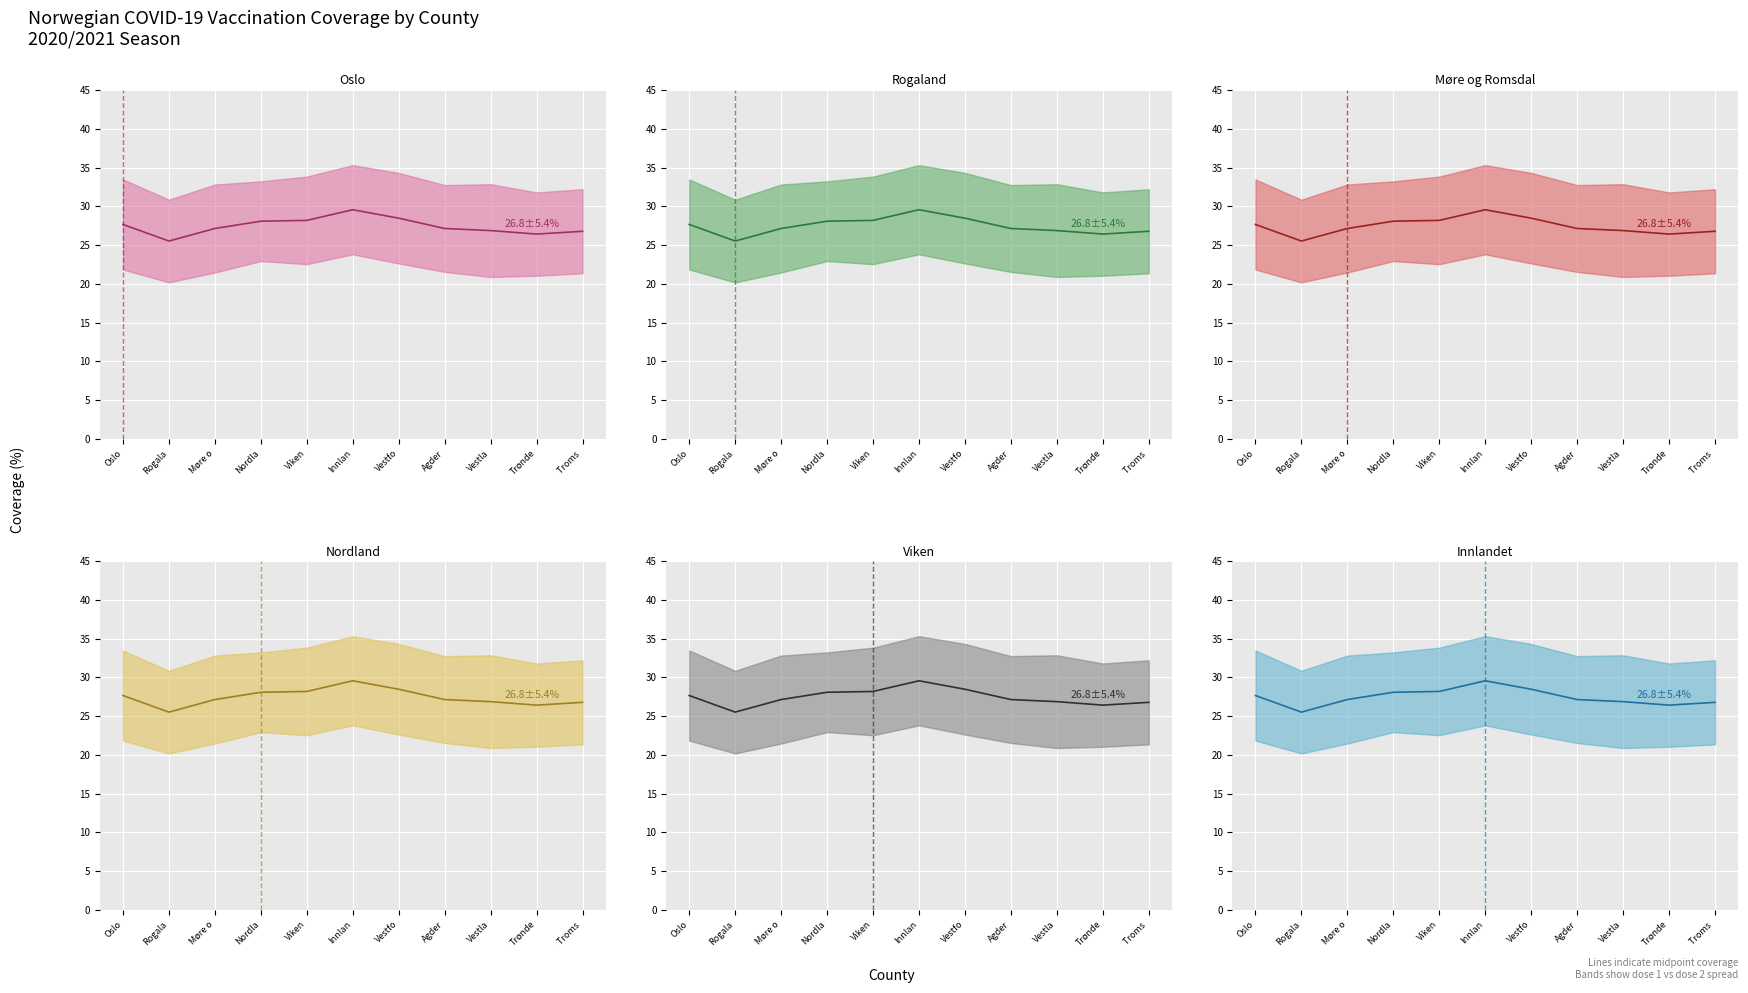

What position from the left is Troms ?

11